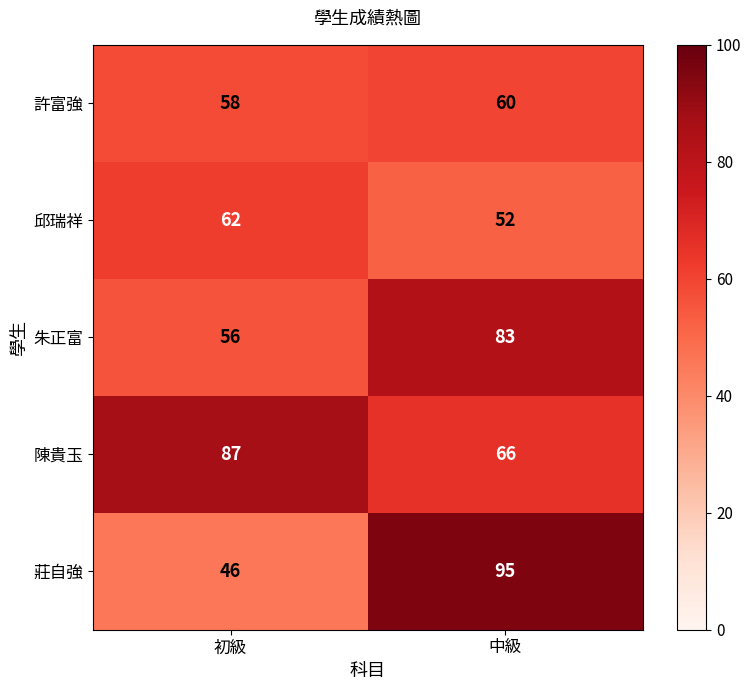

Count the number of data series in this chart.

5